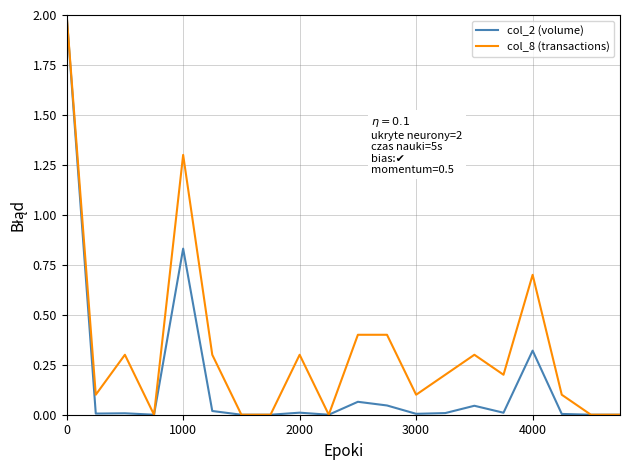

What is the maximum value shown in the chart?

2.0